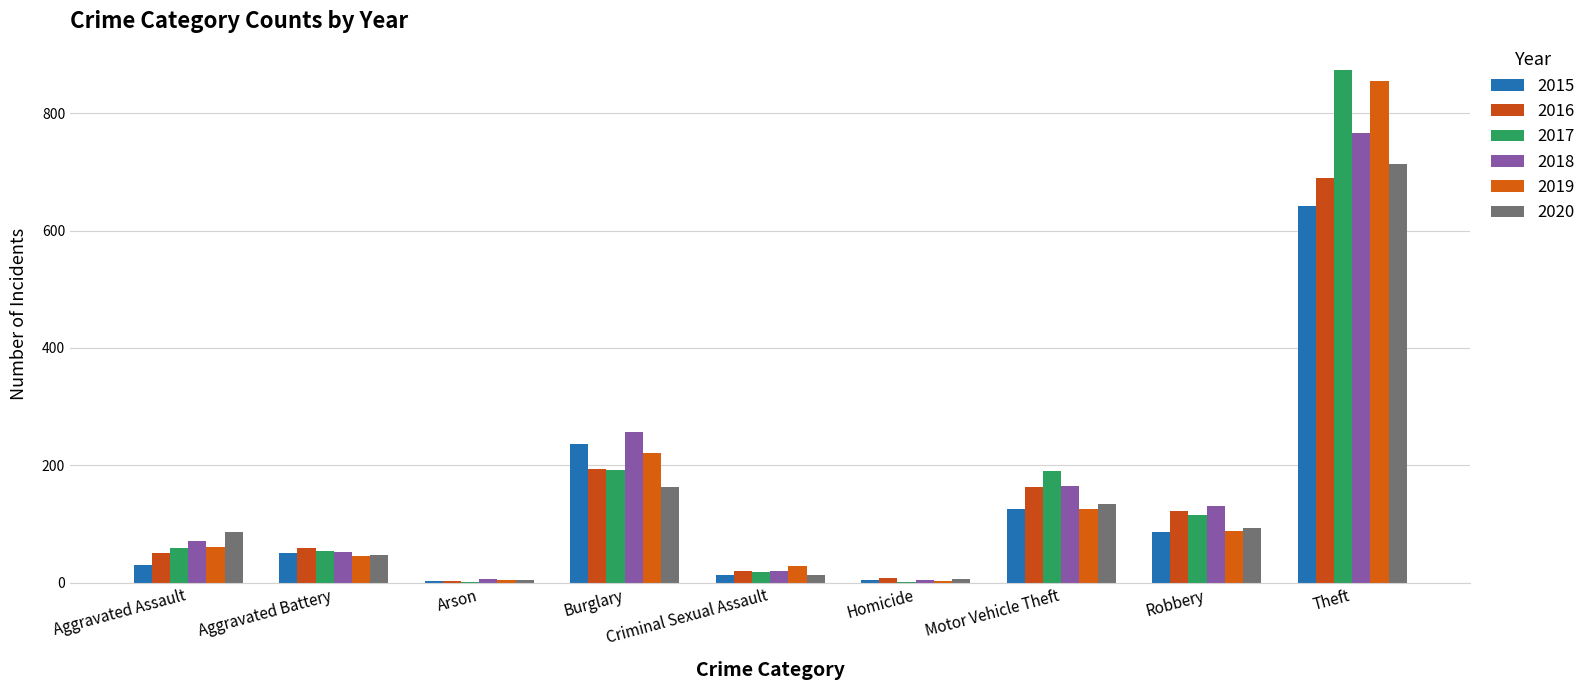

What is the label of the 2nd bar from the right?

Robbery